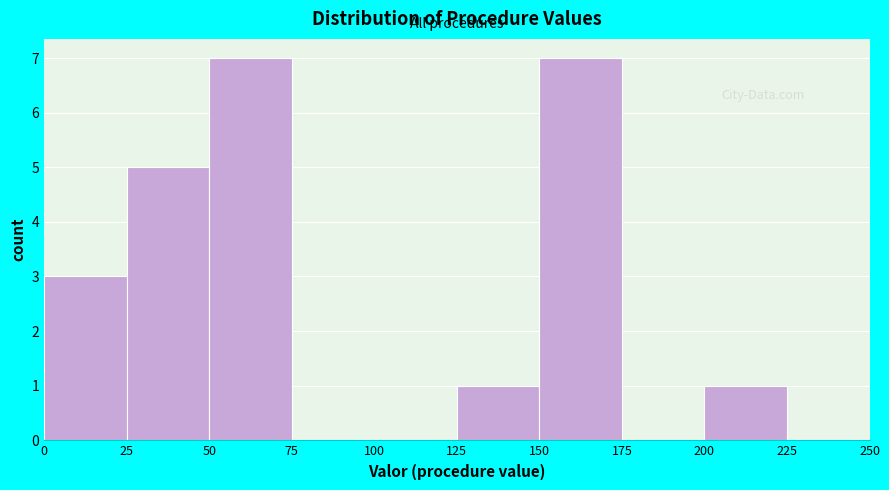

Reading left to right, transcribe this chart: for each bar, give the range it covers on the x-axis and its height. The values are not printed on the chart, so give them approximately, as read against the axis.

0 to 25: 3
25 to 50: 5
50 to 75: 7
75 to 100: 0
100 to 125: 0
125 to 150: 1
150 to 175: 7
175 to 200: 0
200 to 225: 1
225 to 250: 0